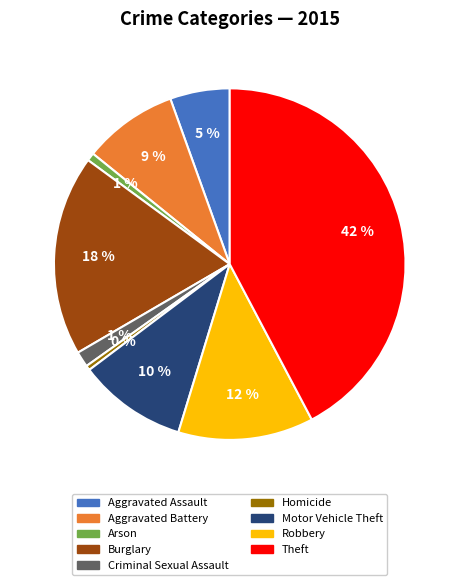

Is Homicide the majority of the pie?

No